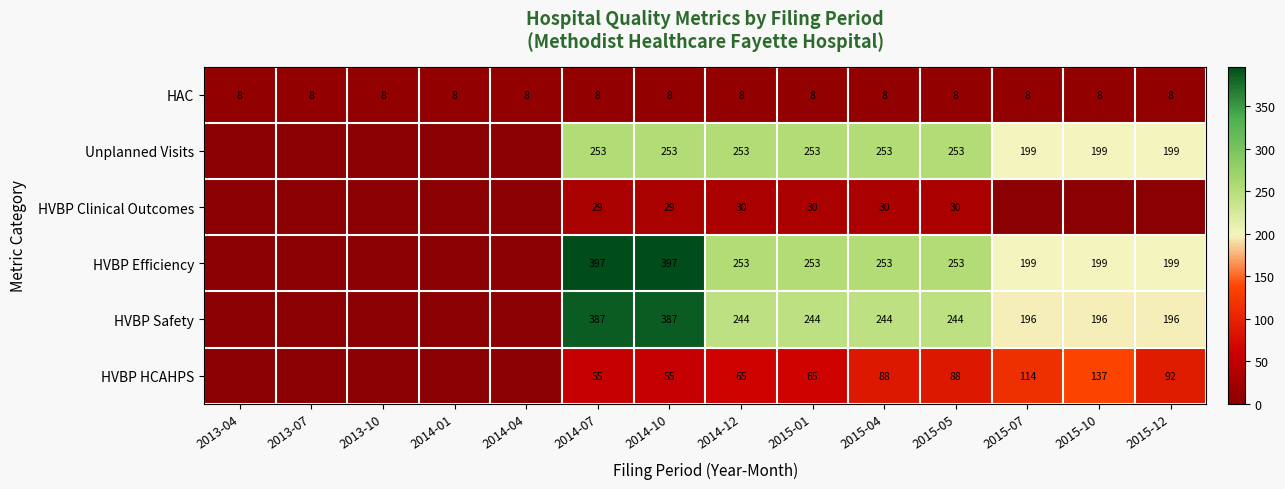

What is the average value of the HAC series?

8